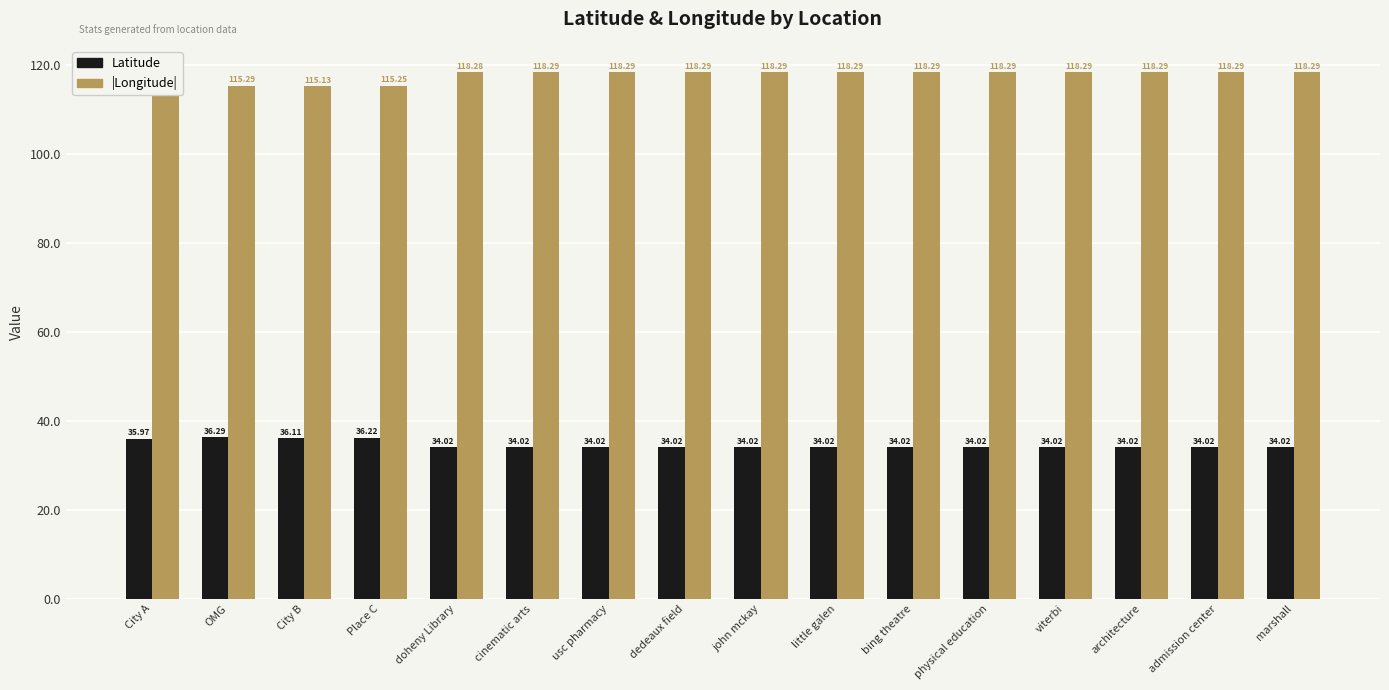

At which category is the sum across all series the highest?

usc pharmacy